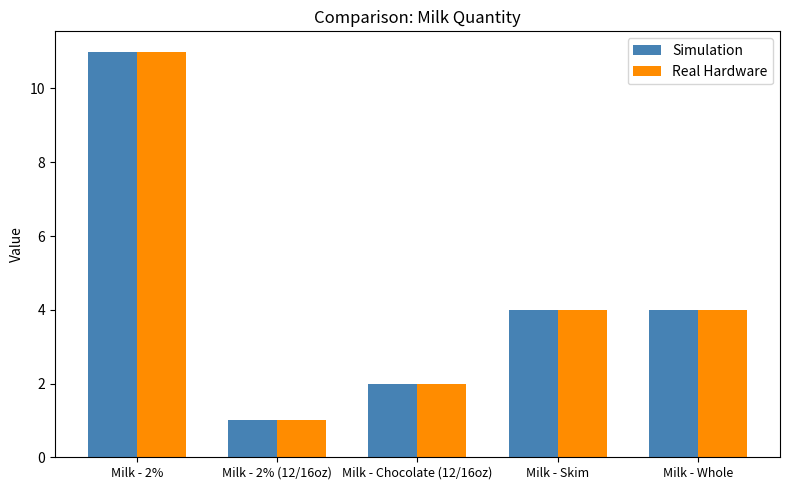

Are the bars horizontal?

No